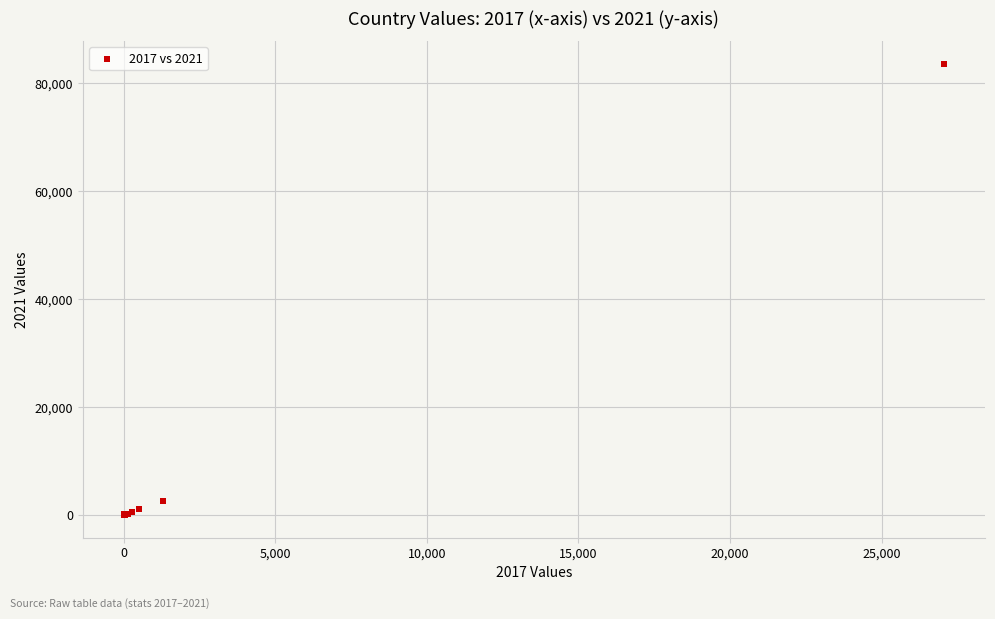

What Y value in the scatter plot is closest to 41820?

2594.0